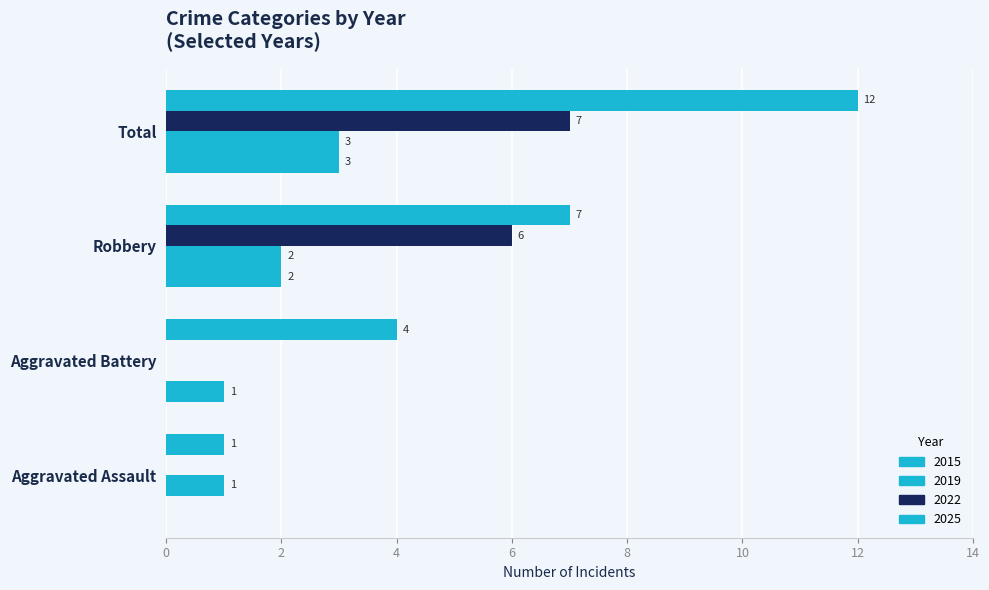

How many categories are shown in the chart?

4